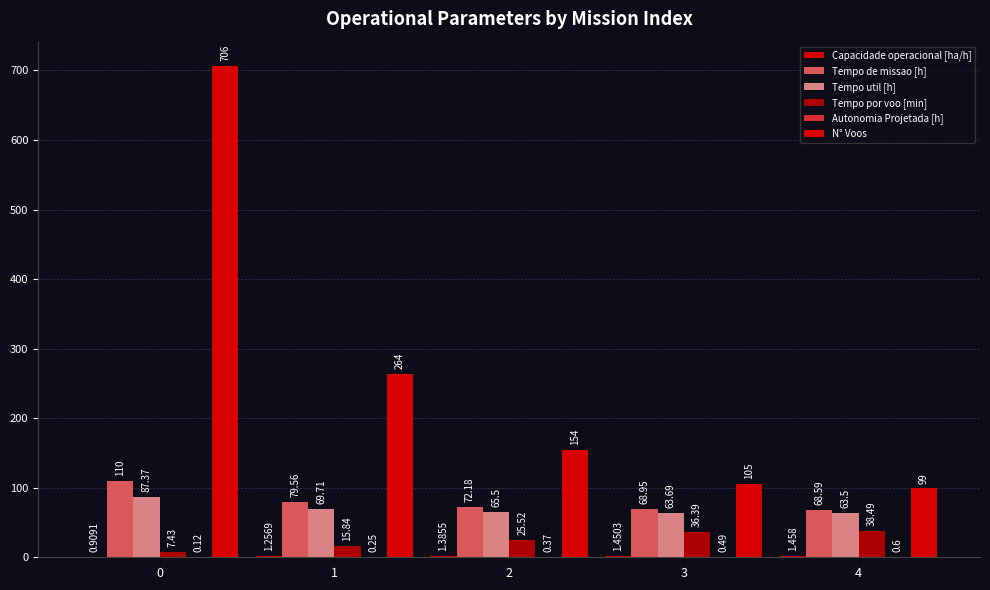

Does the chart contain stacked bars?

No